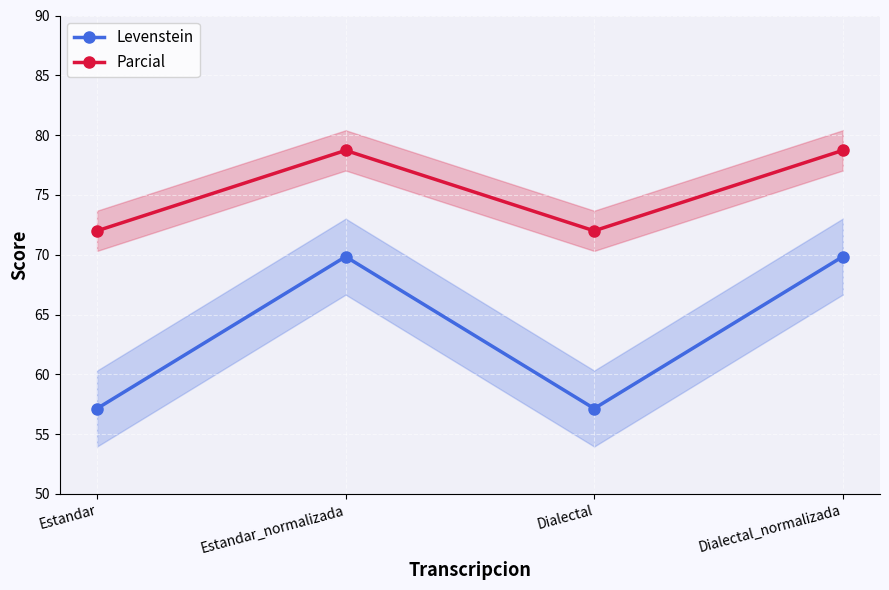

True or false: Parcial has a value of 103.2 at Estandar_normalizada.

False